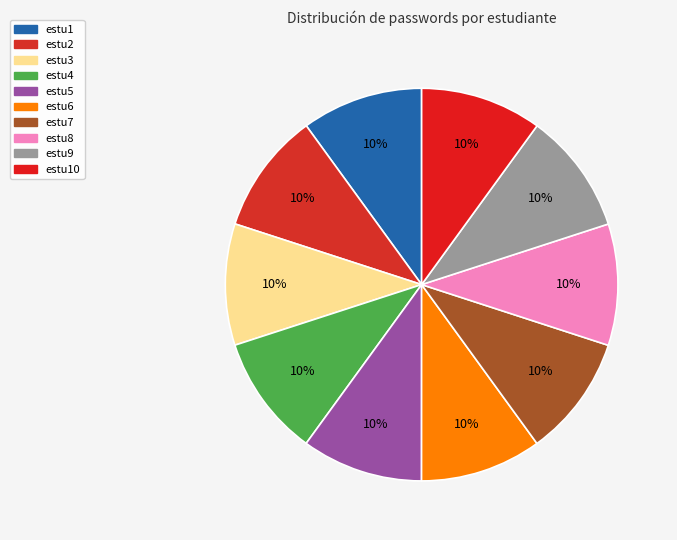

Count the number of slices in the pie.

10